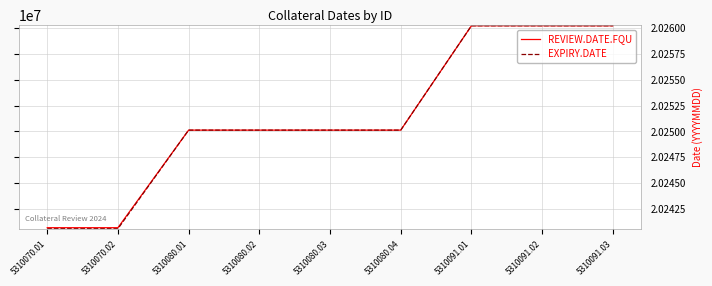

What is the spread (max minus min) of values at 5310070.01?

102